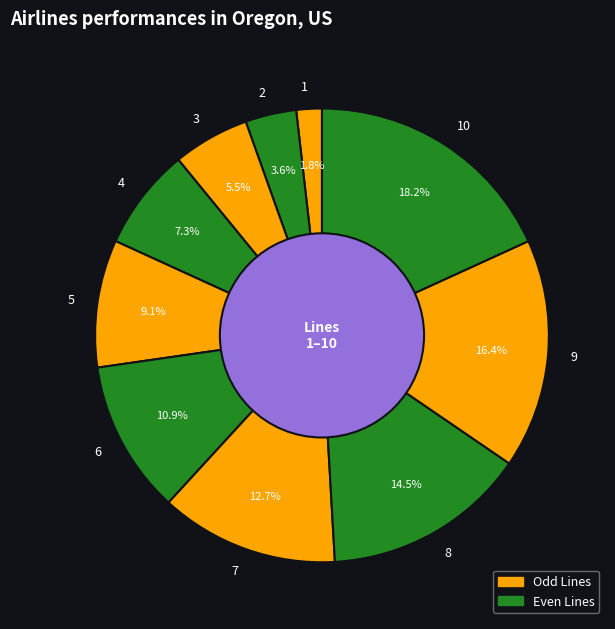

To the nearest percent, what is the average slice percentage?

10%